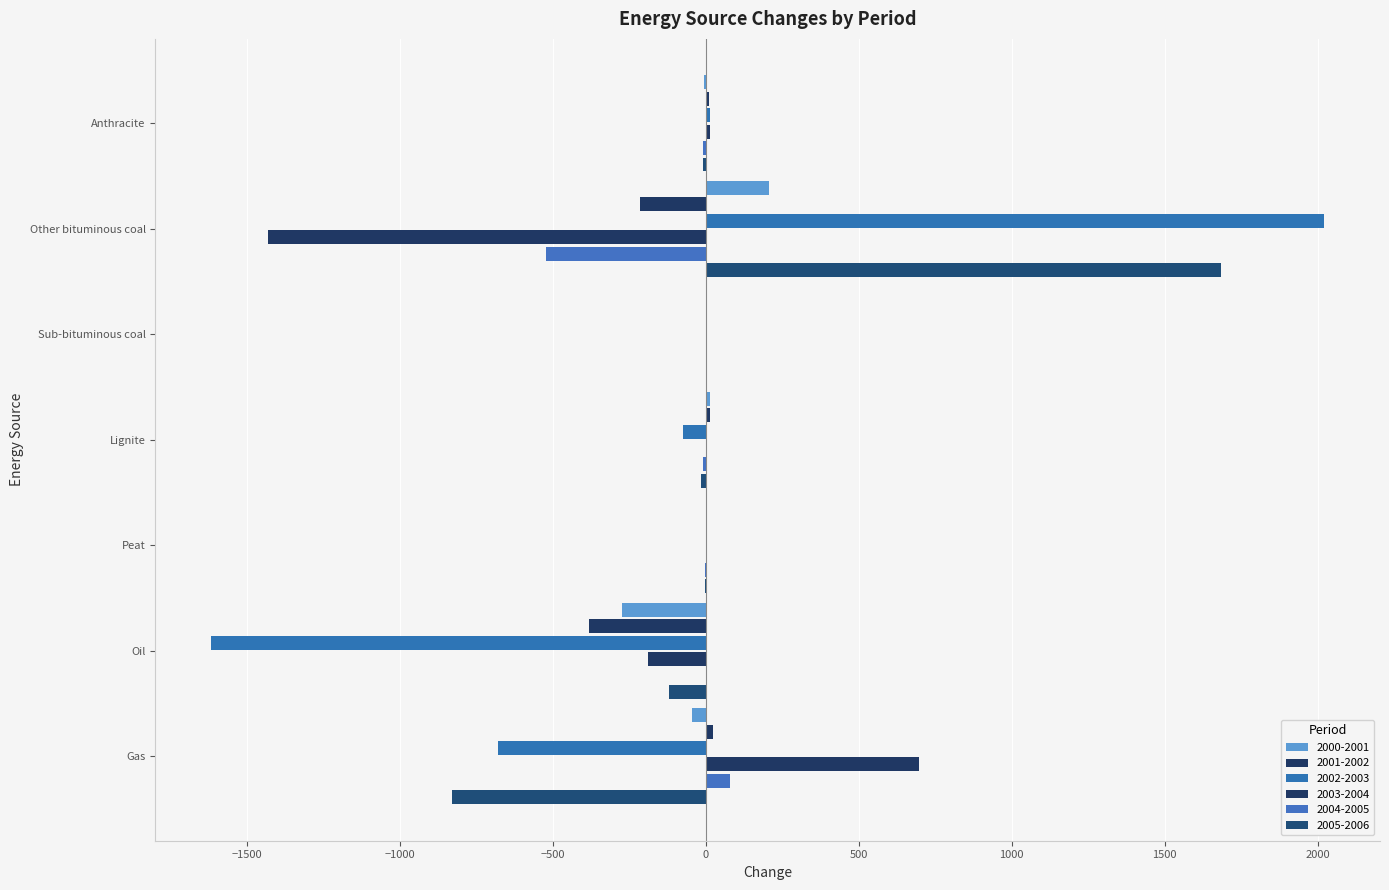

Which series changed the most between Oil and Gas?

2002-2003